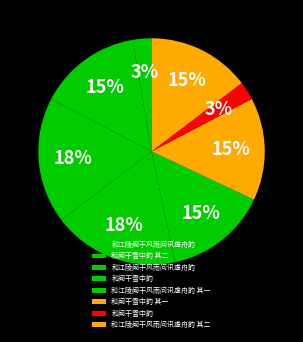

Count the number of slices in the pie.

8